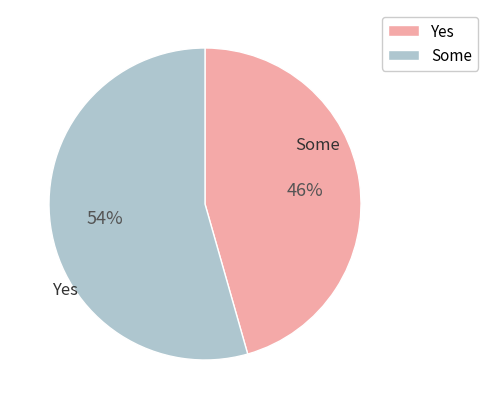

Does any single category account for the majority?

Yes